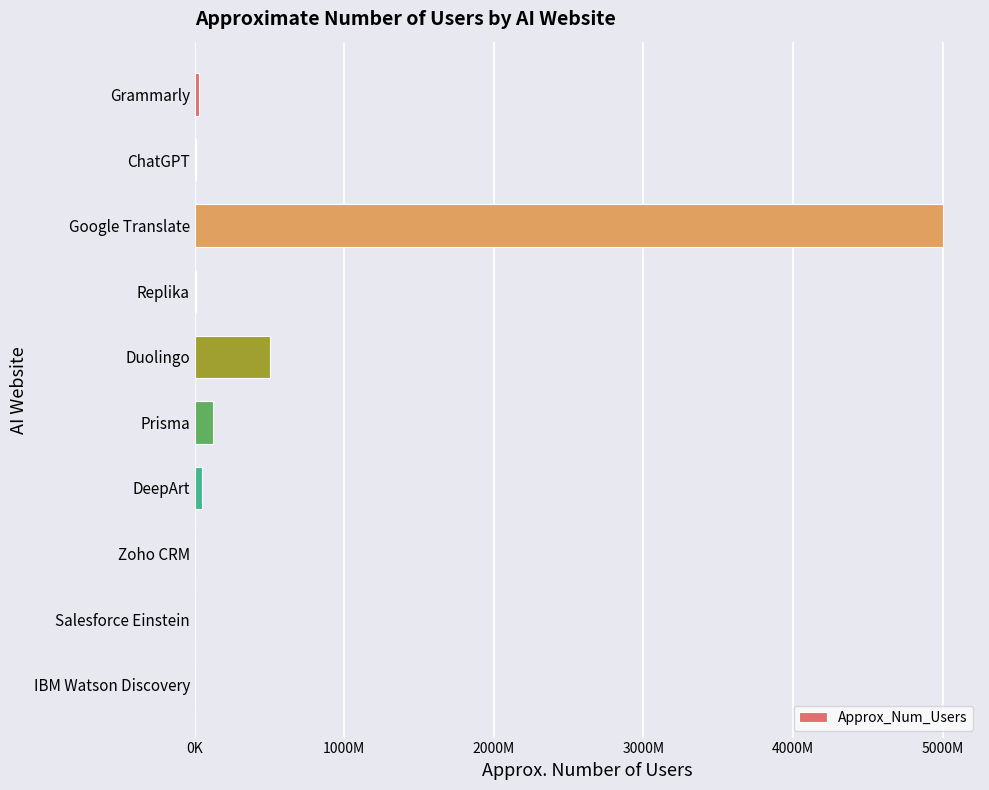

What is the difference between the maximum and minimum values?

4999950000